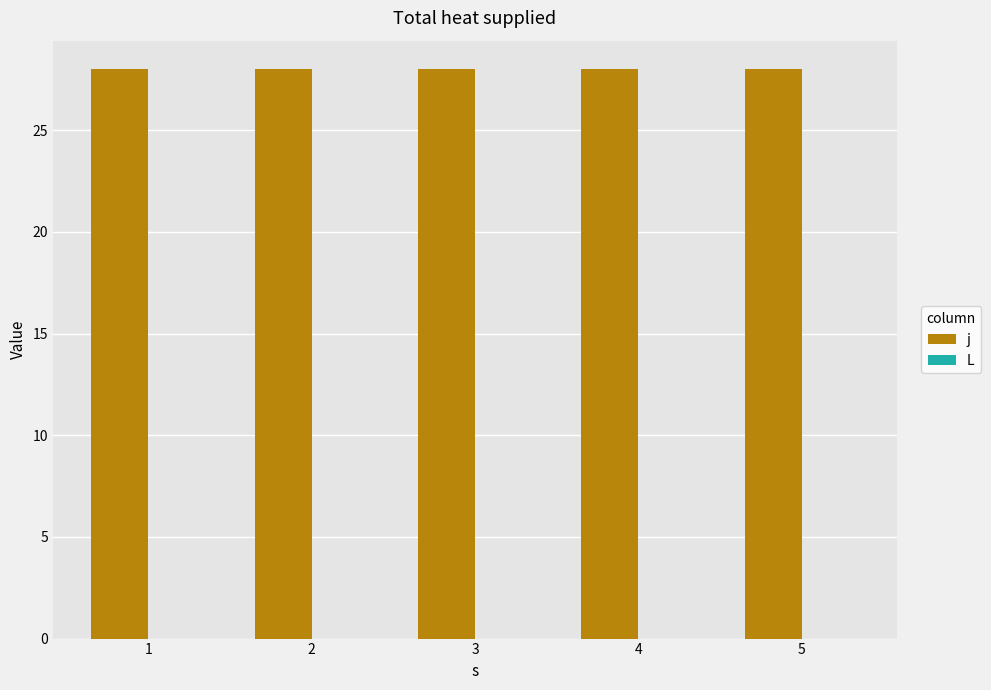

Reading left to right, transcribe all the data shown in this chart.

j: 1=28	2=28	3=28	4=28	5=28
L: 1=0	2=0	3=0	4=0	5=0